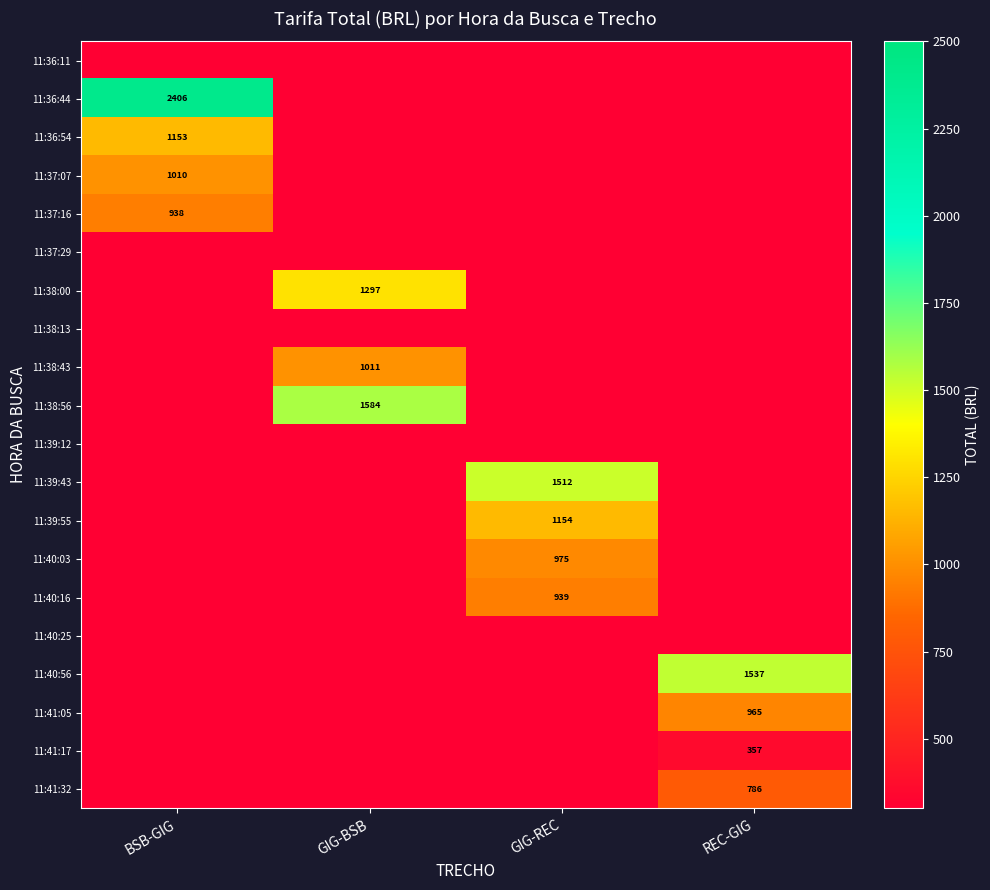

How many positive values does the 11:36:54 series have?

1